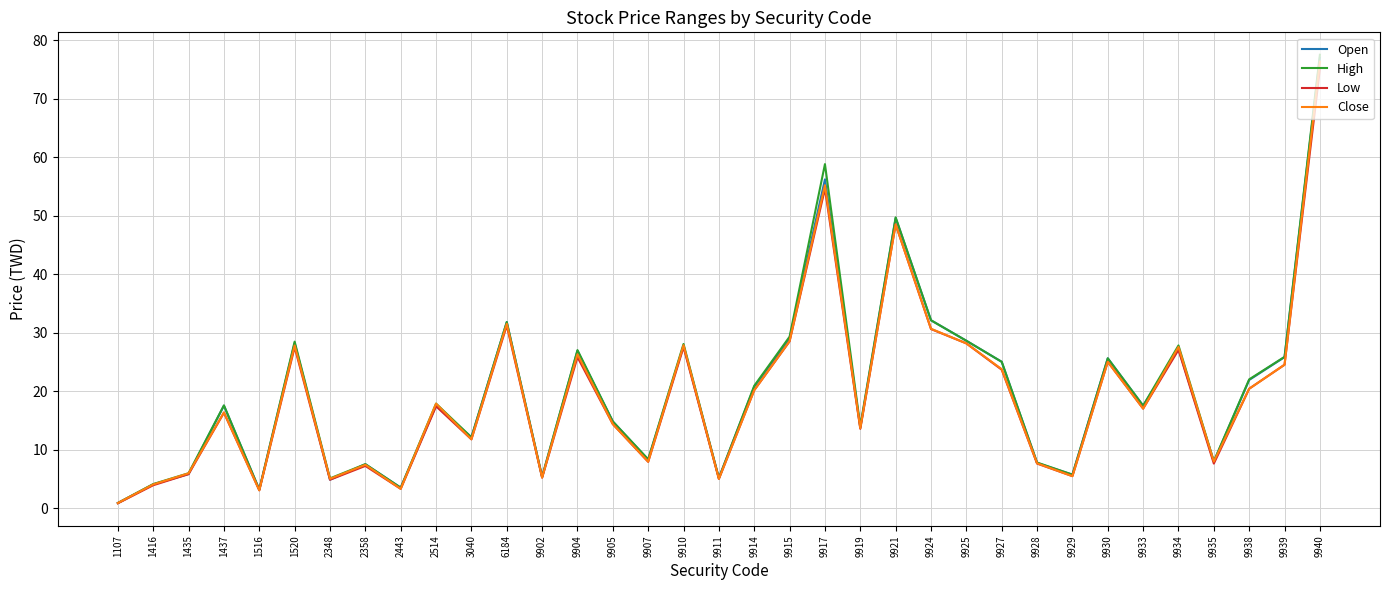

What is the difference between the maximum and minimum values in the Open series?

76.1